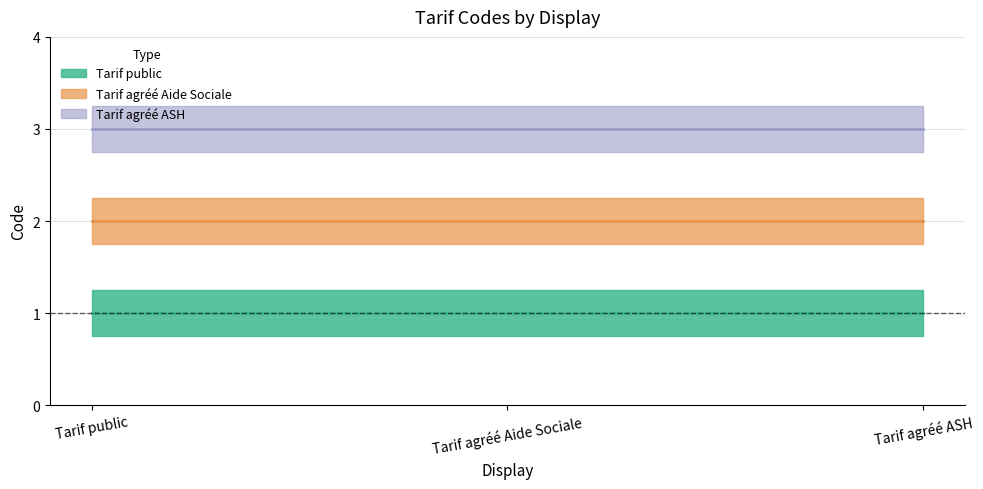

What is the label of the 1st point from the left?

Tarif public